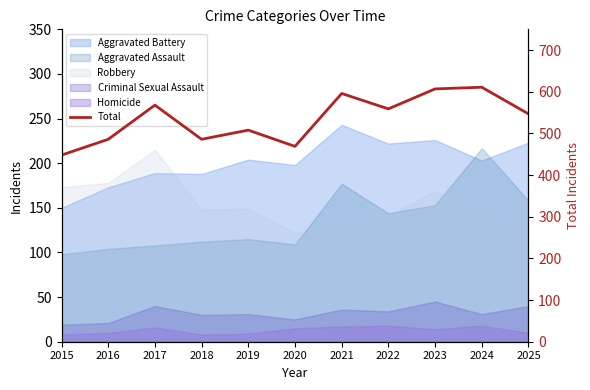

What is the sum of the values at 2017 and 2023?

1175